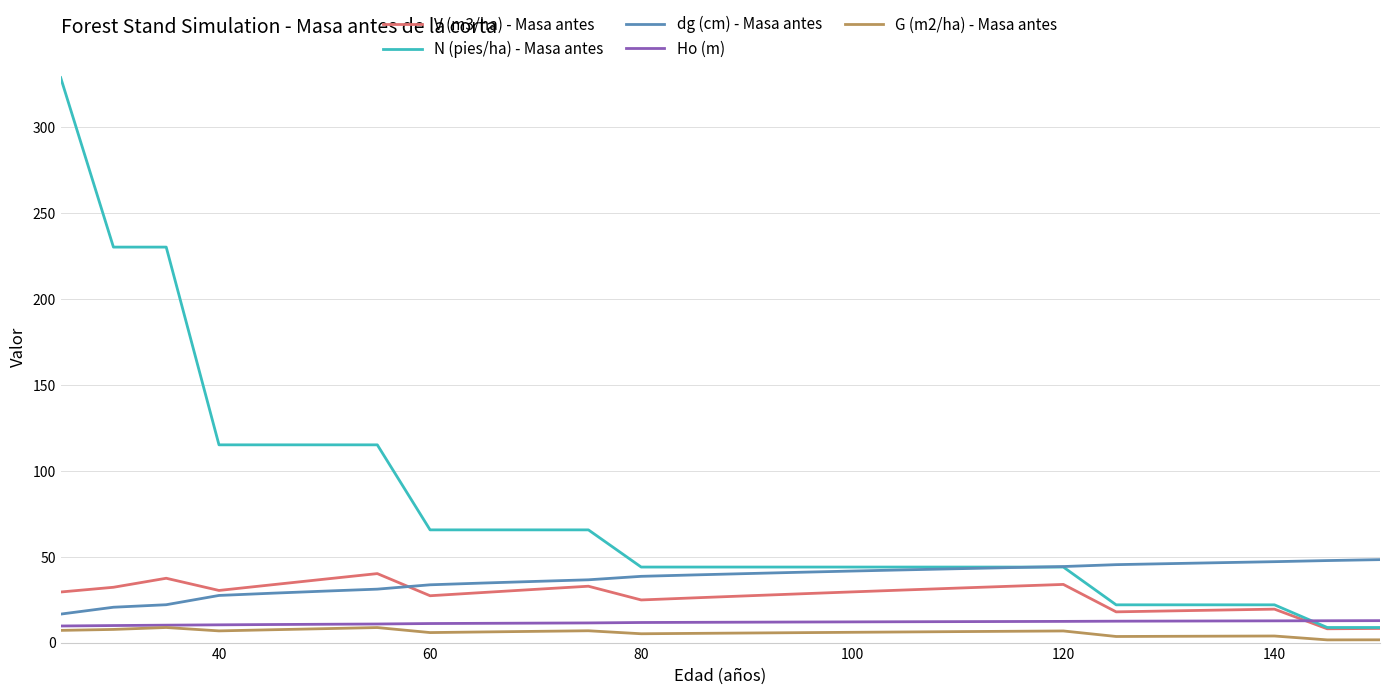

What is the difference between the maximum and minimum values in the Ho (m) series?

3.1